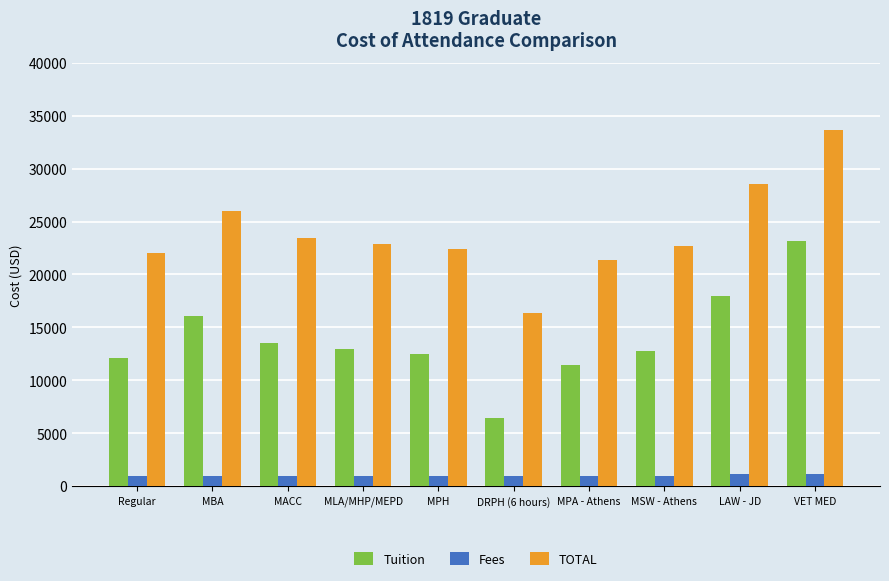

What is the difference between the maximum and minimum values in the TOTAL series?

17312